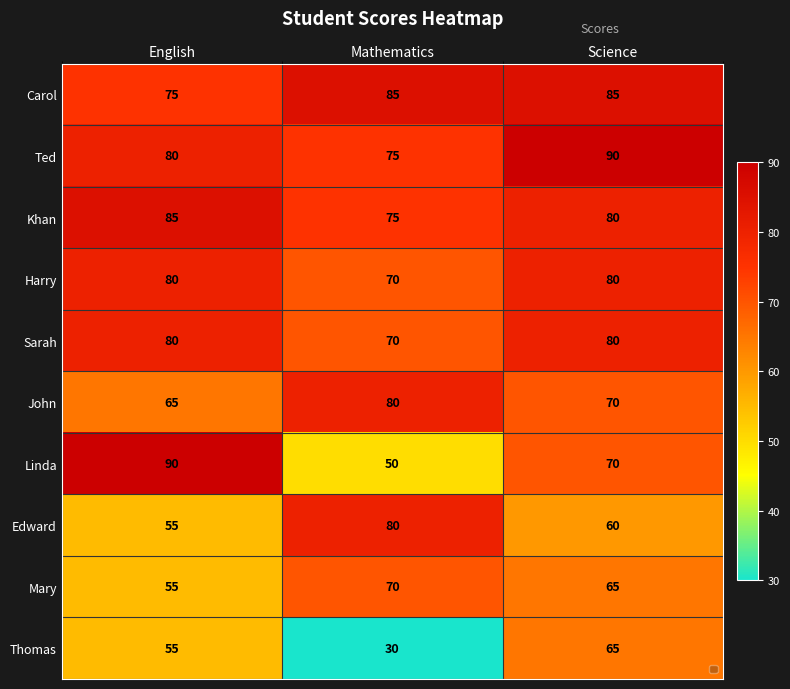

True or false: Ted has a value of 36 at Khan.

False